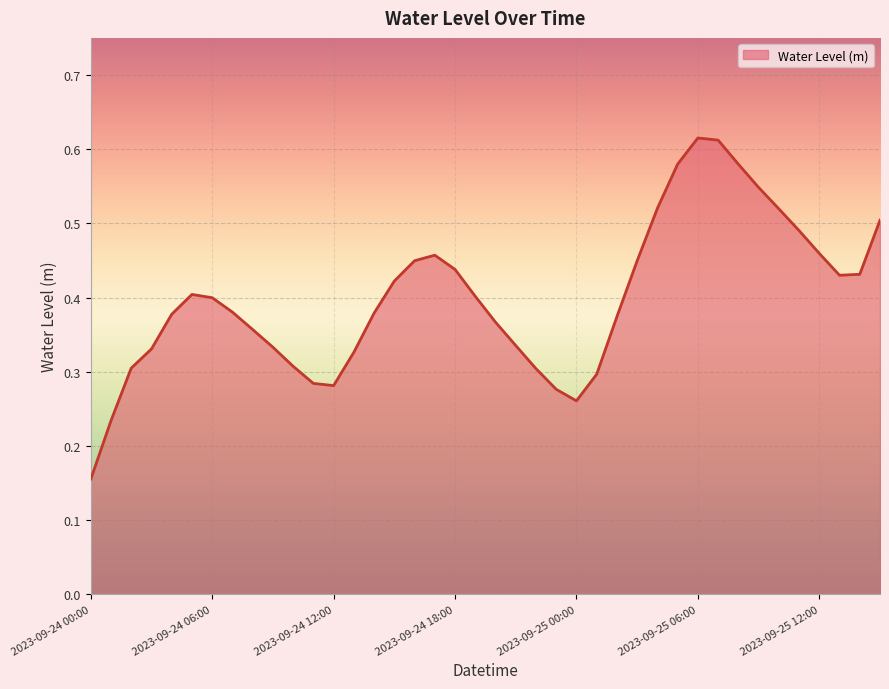

How many lines are shown in the chart?

1